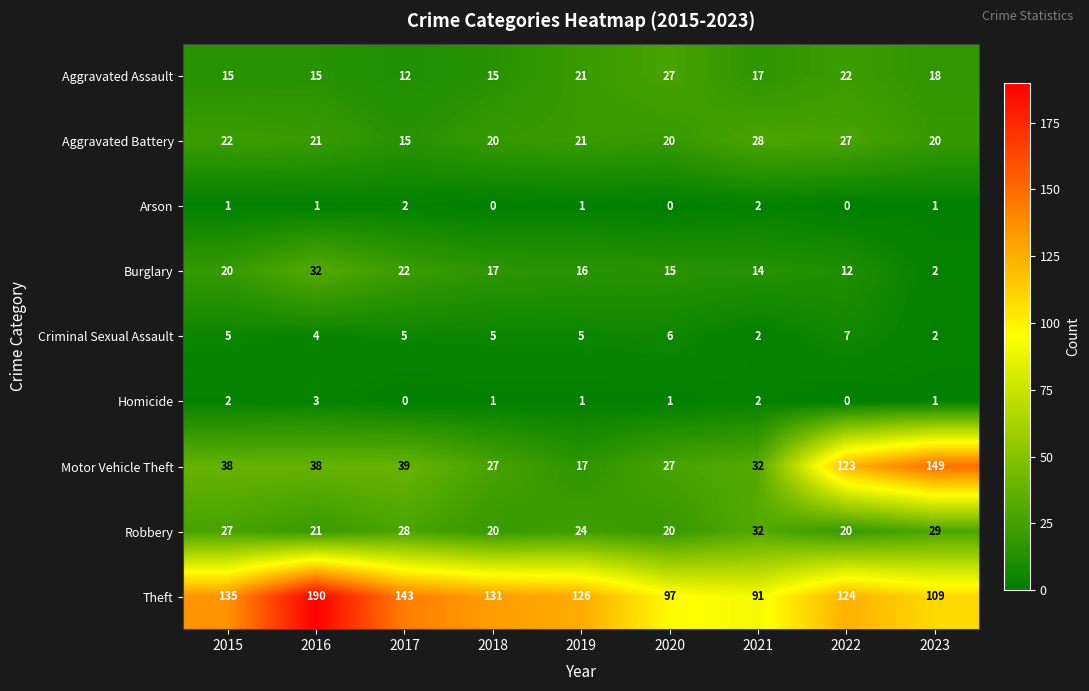

Which series has the largest range (max minus min)?

Motor Vehicle Theft